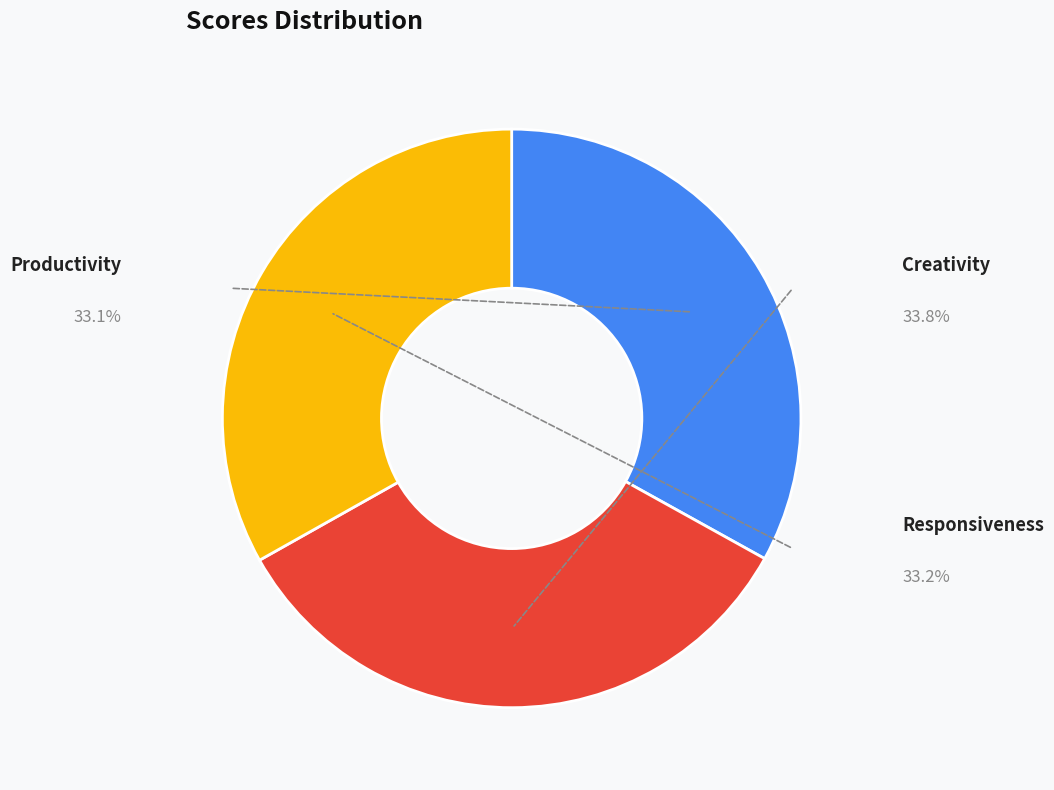

Is there a majority slice in this chart?

No